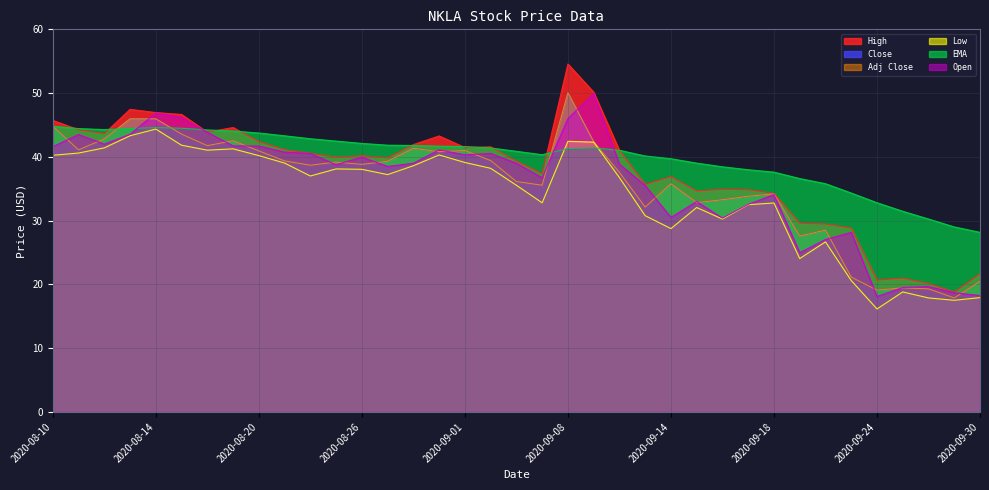

Which series has the widest spread of values?

High